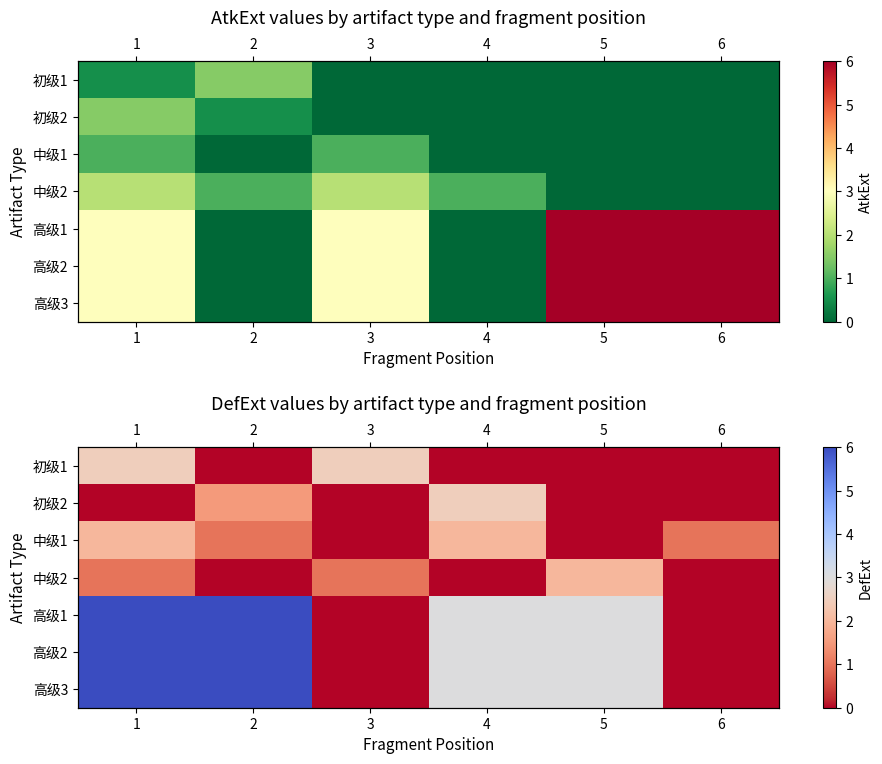

At which category is the sum across all series the highest?

1